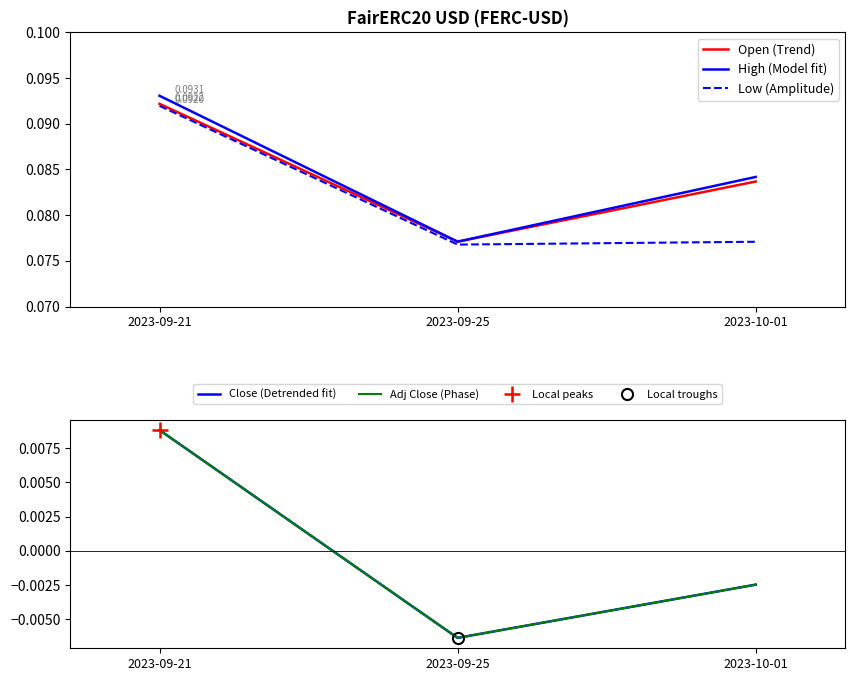

Which category has the highest value in the Adj Close (Phase) series?

2023-09-21